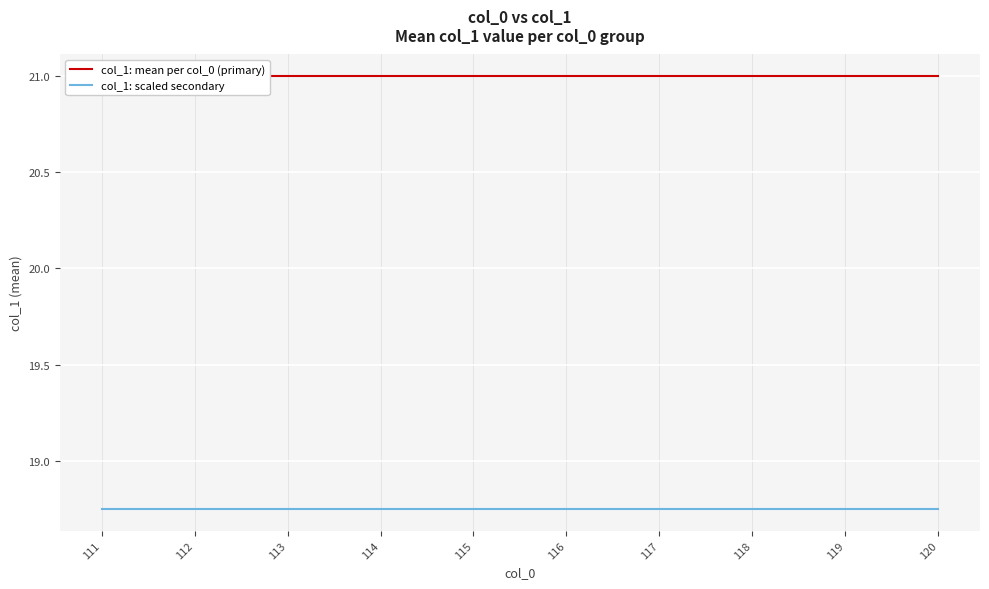

Which has a higher value, 117 or 118?

117